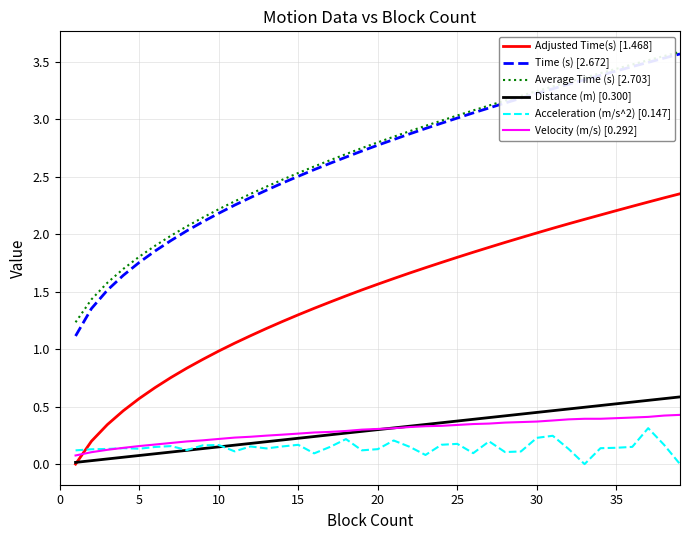

Which series has the largest range (max minus min)?

Time (s) [2.672]